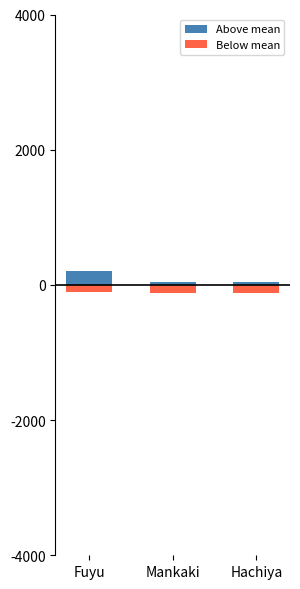

What is the maximum value for Above mean?

201